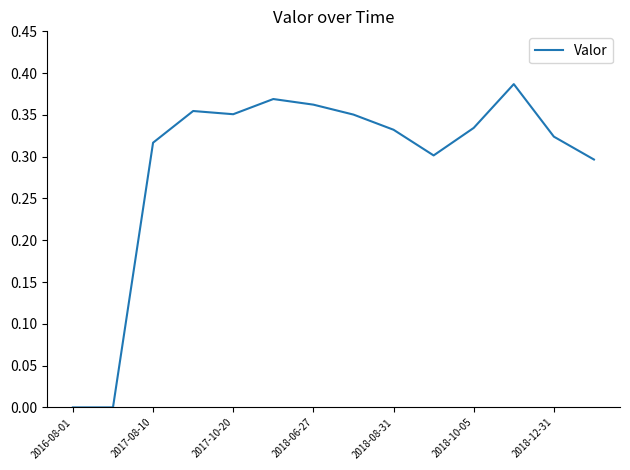

True or false: the data shows 0.0 at 2016-08-01.

True